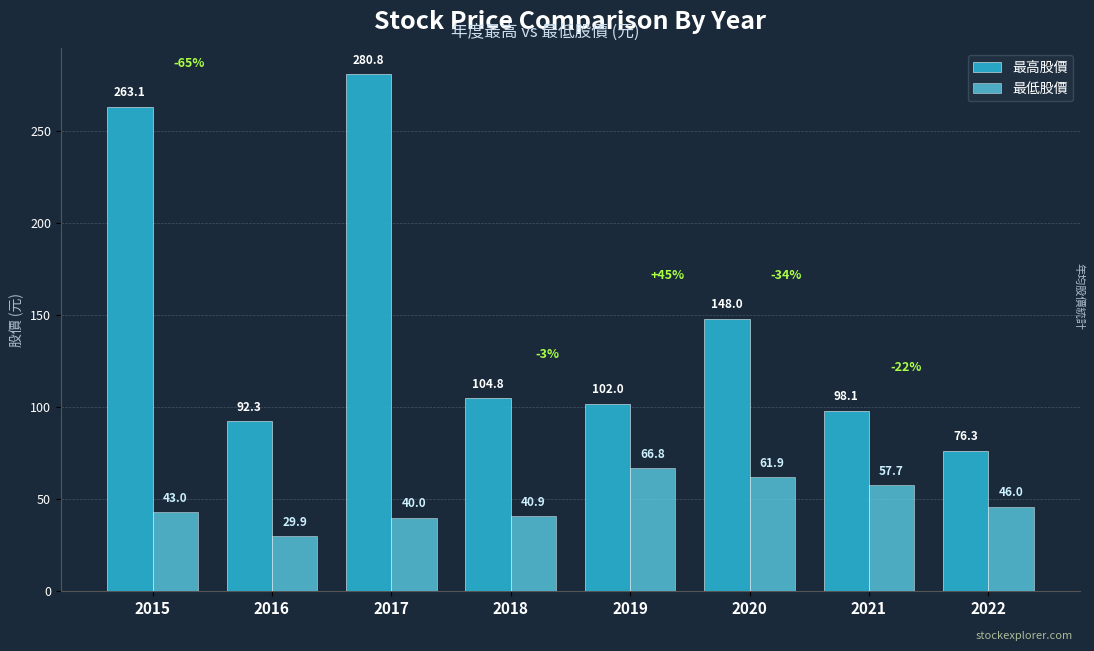

How many bars are there in each group?

2